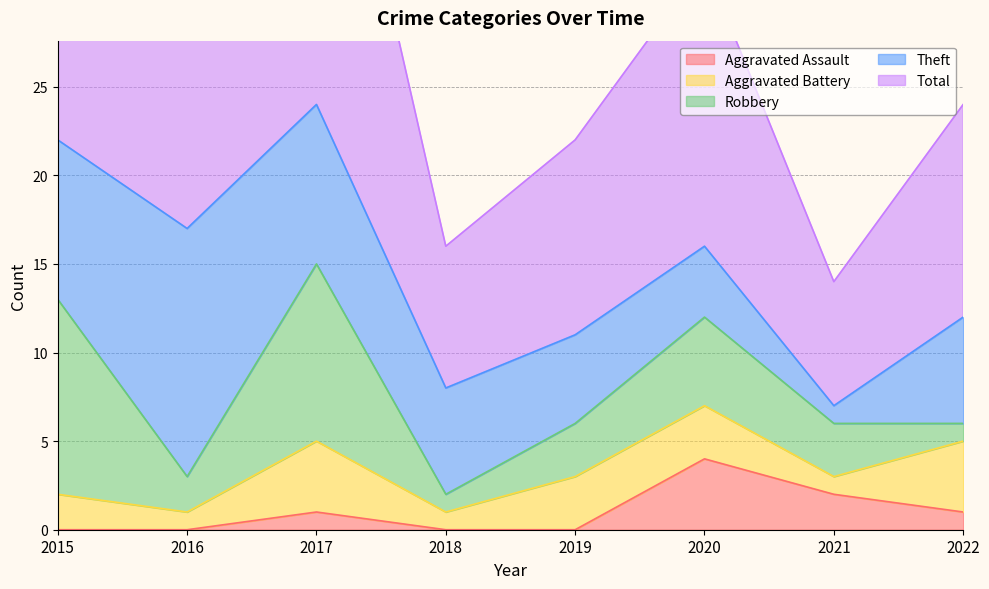

What is the sum of the Aggravated Battery values at 2016 and 2020?

4